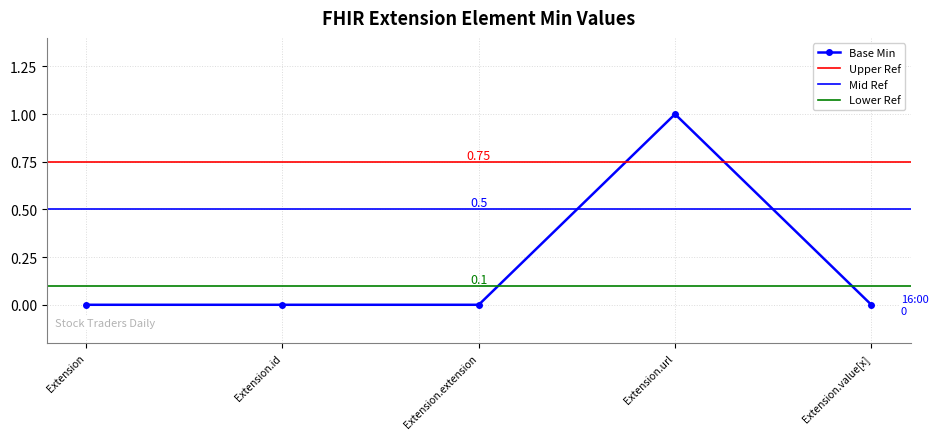

Does the chart display data point markers on the line(s)?

Yes